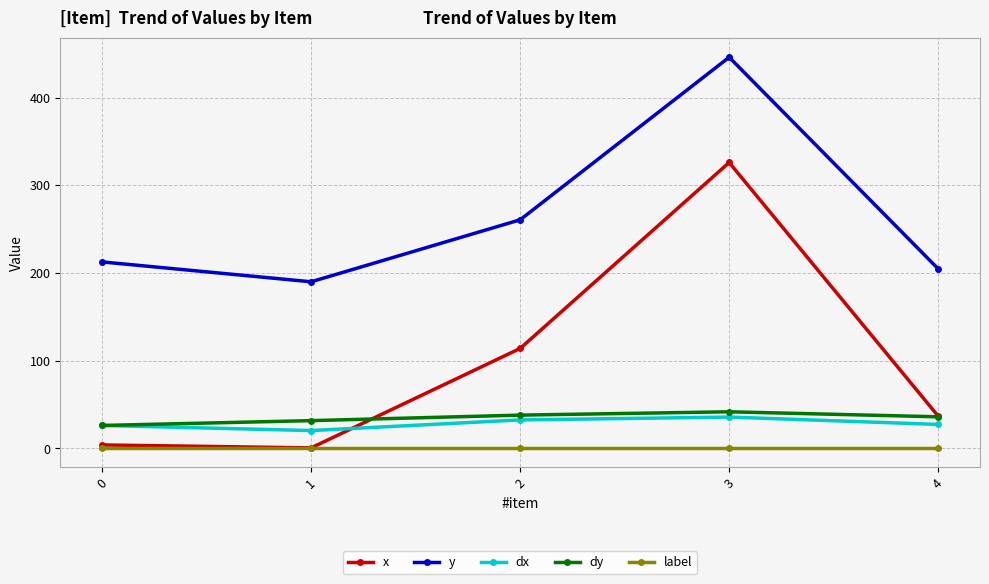

True or false: dy has more than 2 interior local peaks.

False